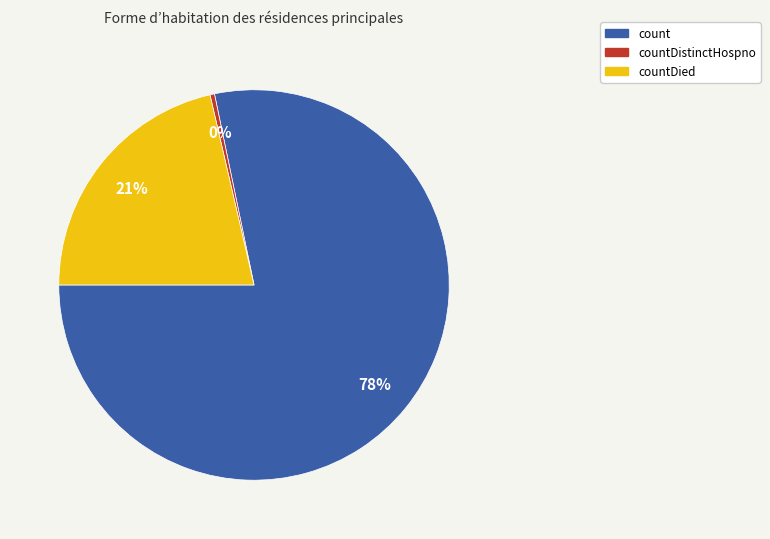

Is there any slice that represents more than half of the pie?

Yes